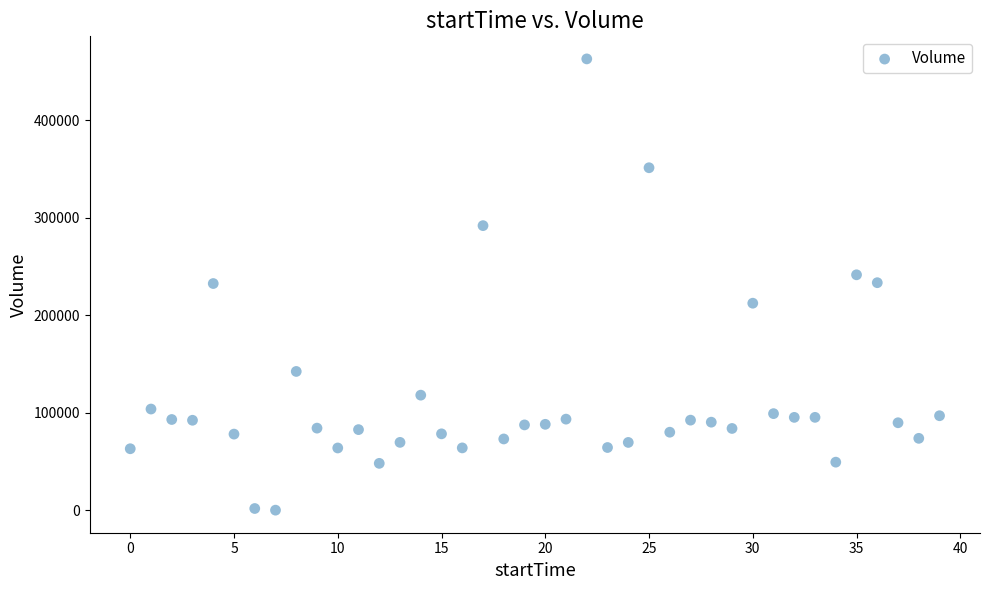

What is the range of Y values (max minus min)?

462744